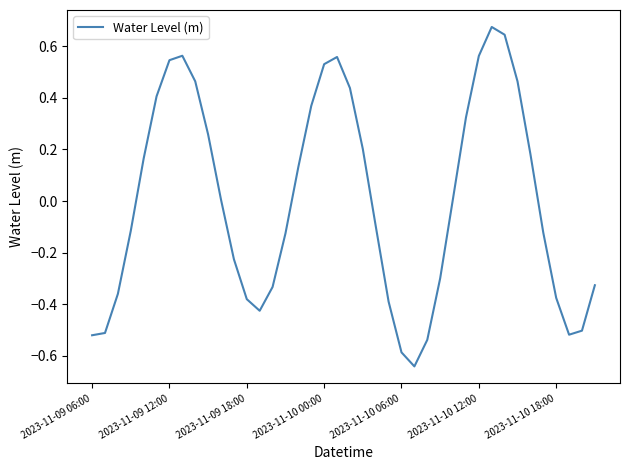

What is the difference between the maximum and minimum values?

1.3